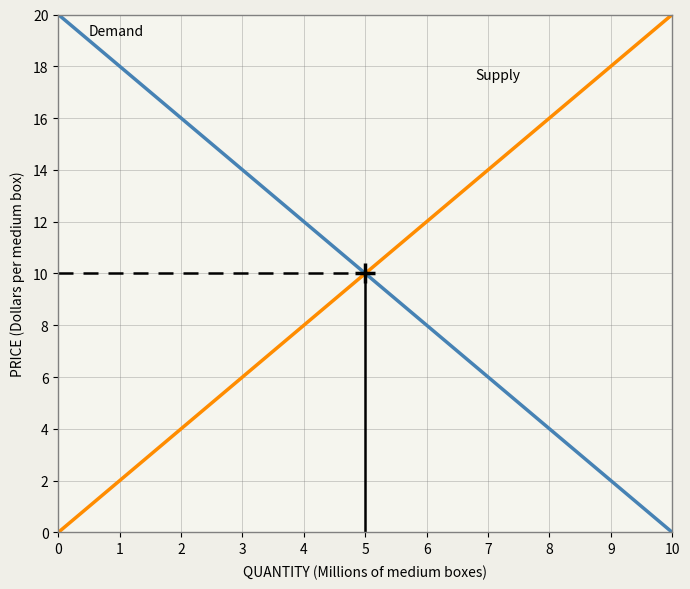

What is the total value across all series at 9?

20